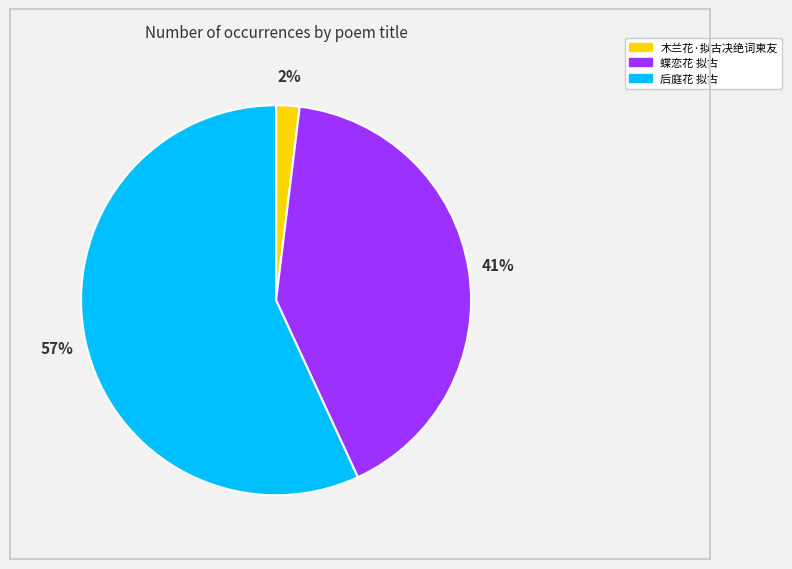

To the nearest percent, what is the average slice percentage?

33%